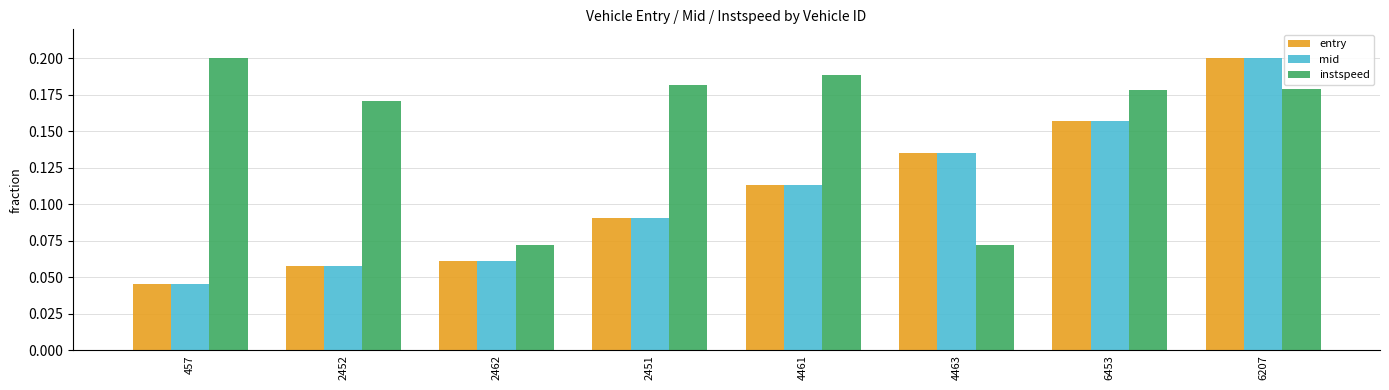

Count the instspeed values in the range 0 to 1.

8